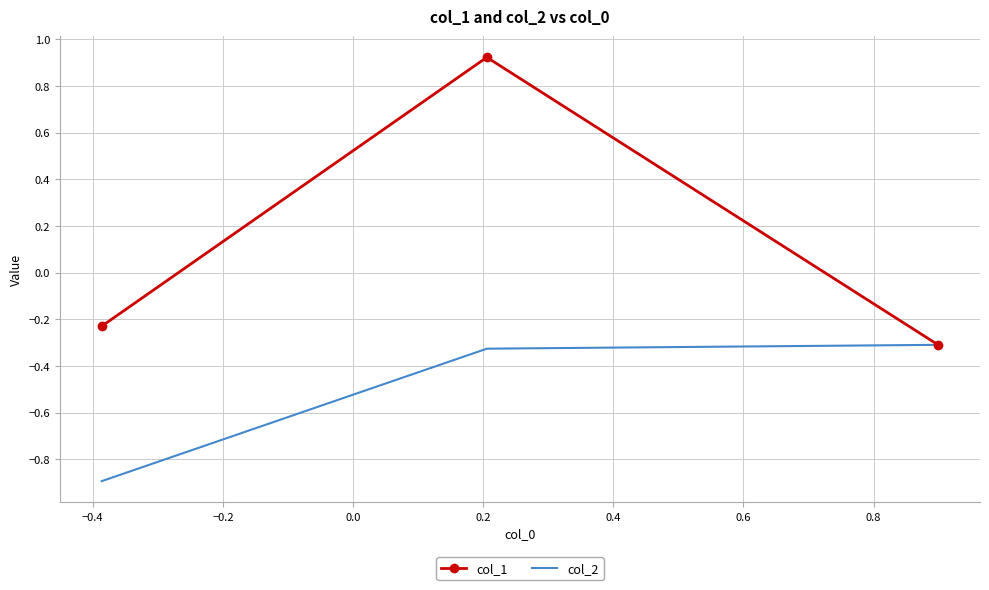

Which series has the largest total across all categories?

col_1